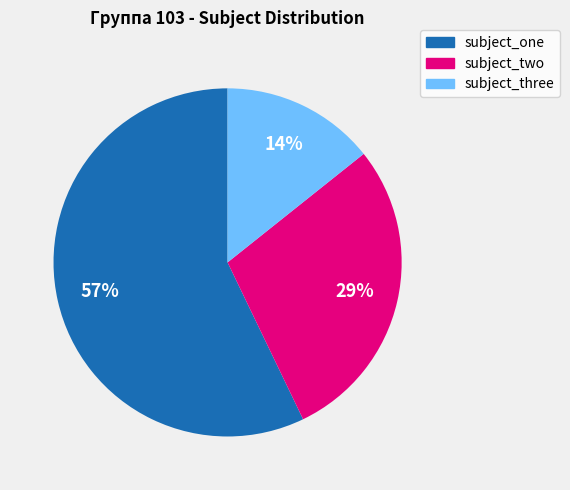

Rank the categories by value from highest to lowest.

subject_one, subject_two, subject_three